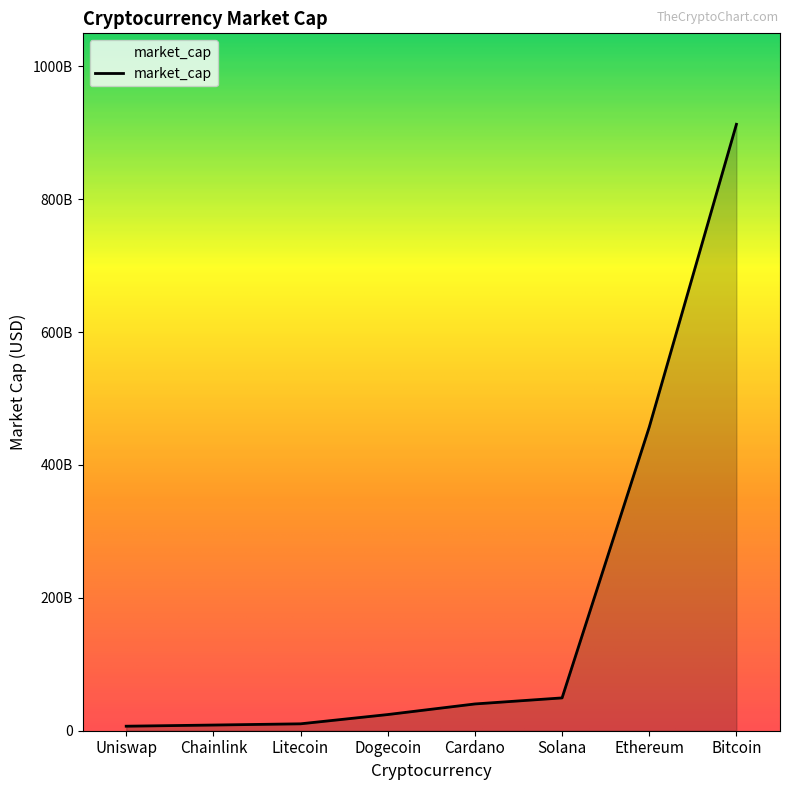

Reading left to right, list all the values displayed in this chart.

Cardano=40276410299	Bitcoin=912578493330	Dogecoin=24331695189	Ethereum=456902749093	Chainlink=8549865692	Litecoin=10393380416	Solana=49389007968	Uniswap=6796817285